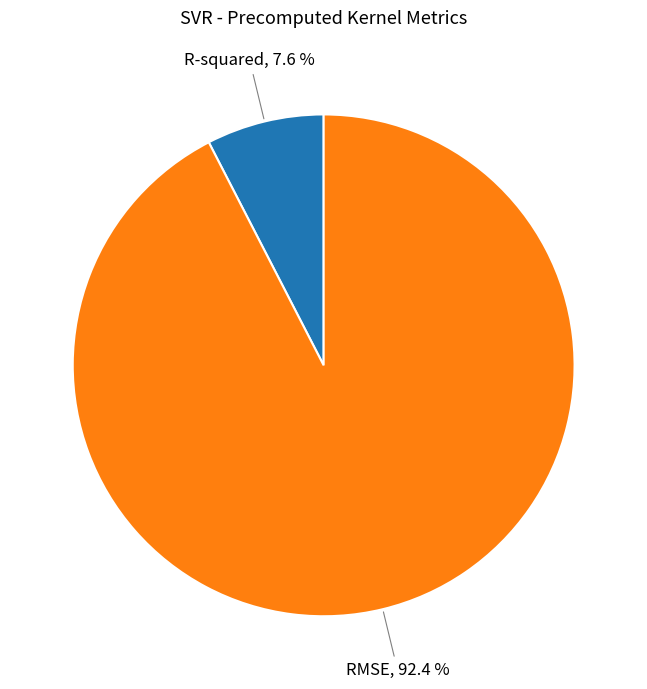

True or false: R-squared accounts for 8% of the total.

True